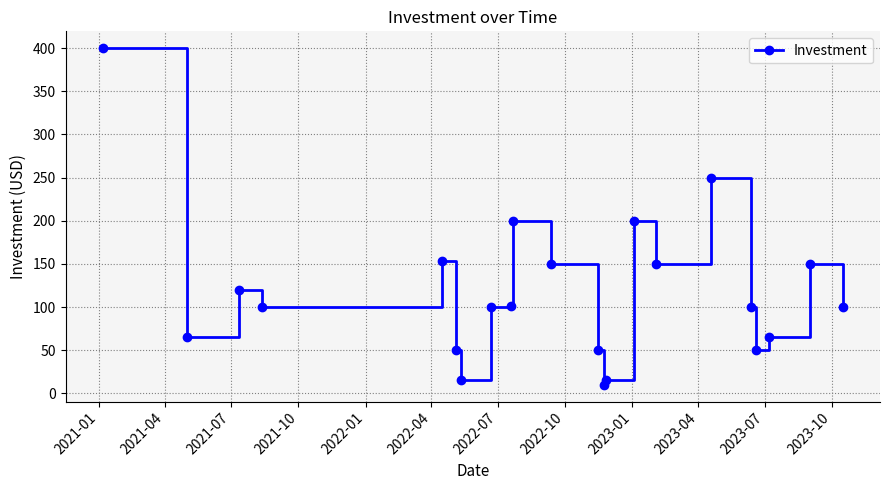

What is the difference between the maximum and minimum values?

390